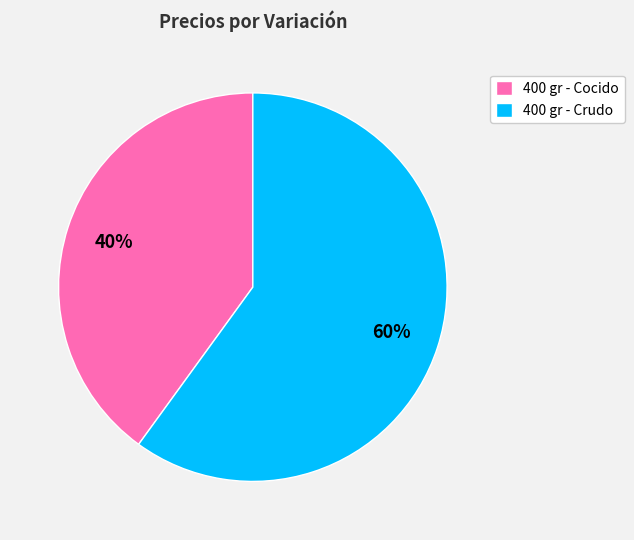

Is it true that 400 gr - Crudo is 60% of the pie?

True